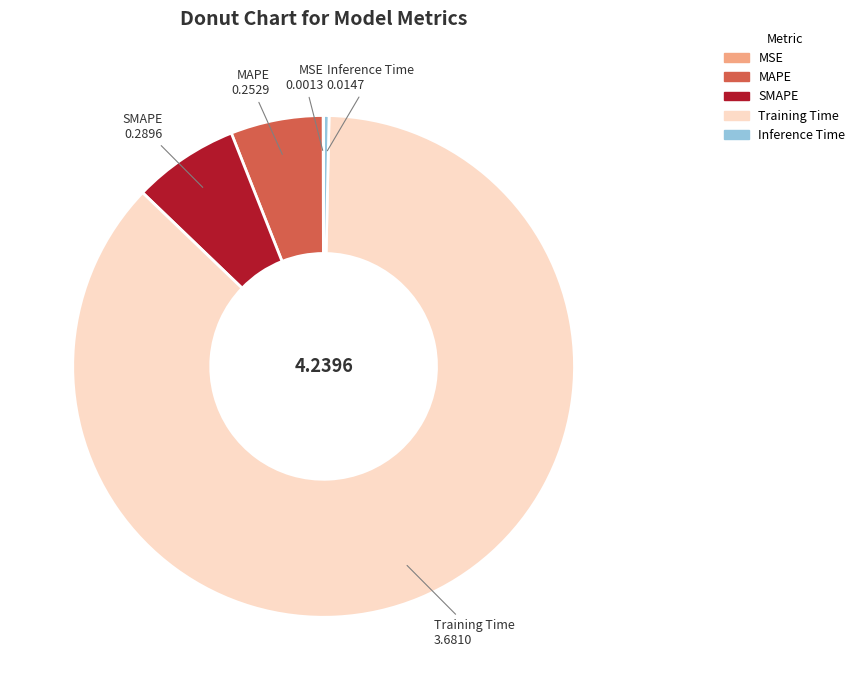

Is it true that MAPE is 6% of the pie?

True